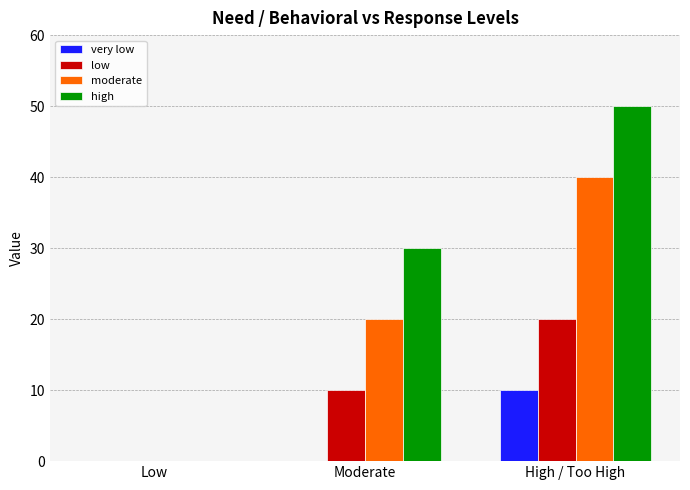

The value of very low at High / Too High is 6. True or false?

False